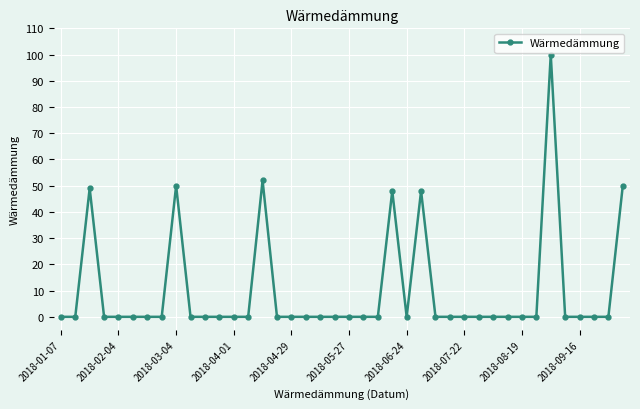

What is the sum of all values?

397